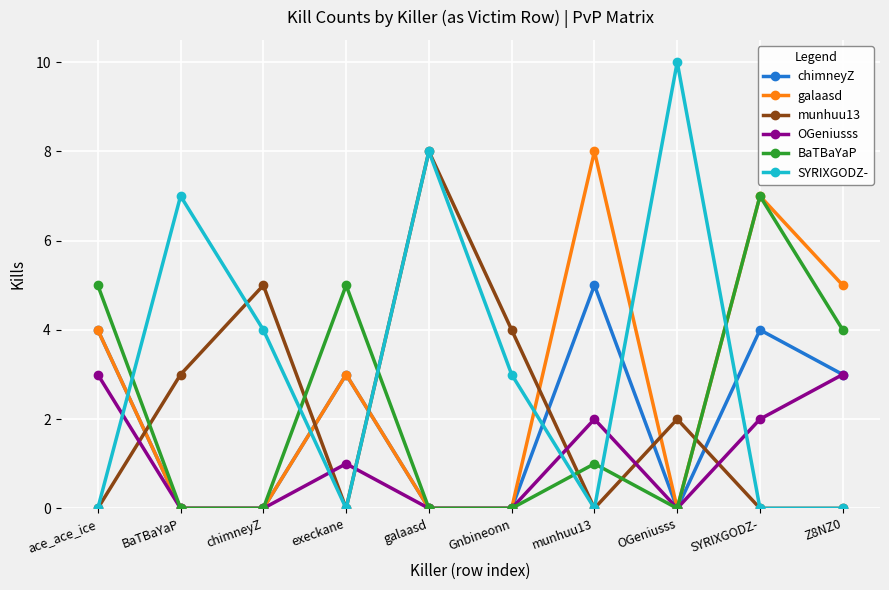

What is the sum of the OGeniusss values at Gnbineonn and execkane?

1